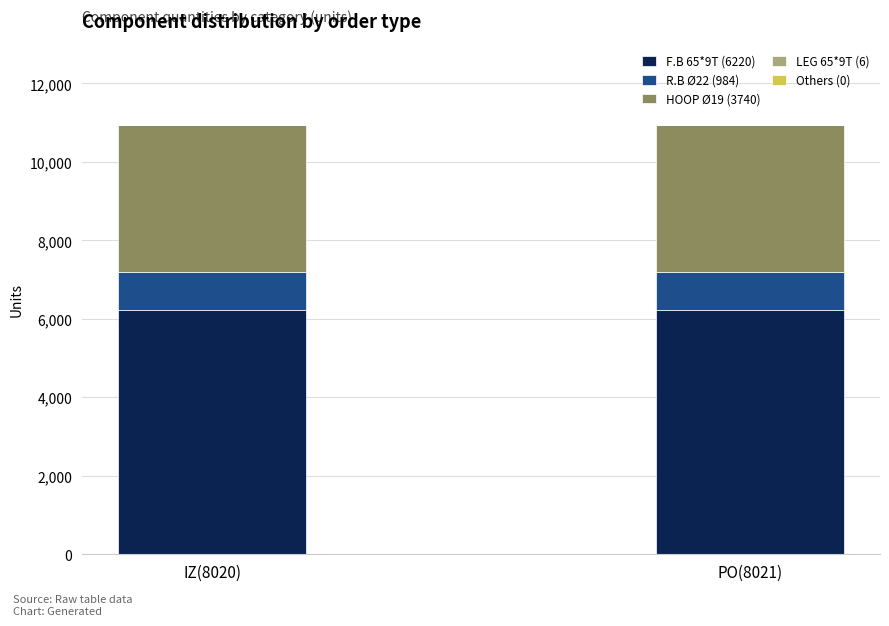

The value of F.B 65*9T (6220) at PO(8021) is 10133. True or false?

False